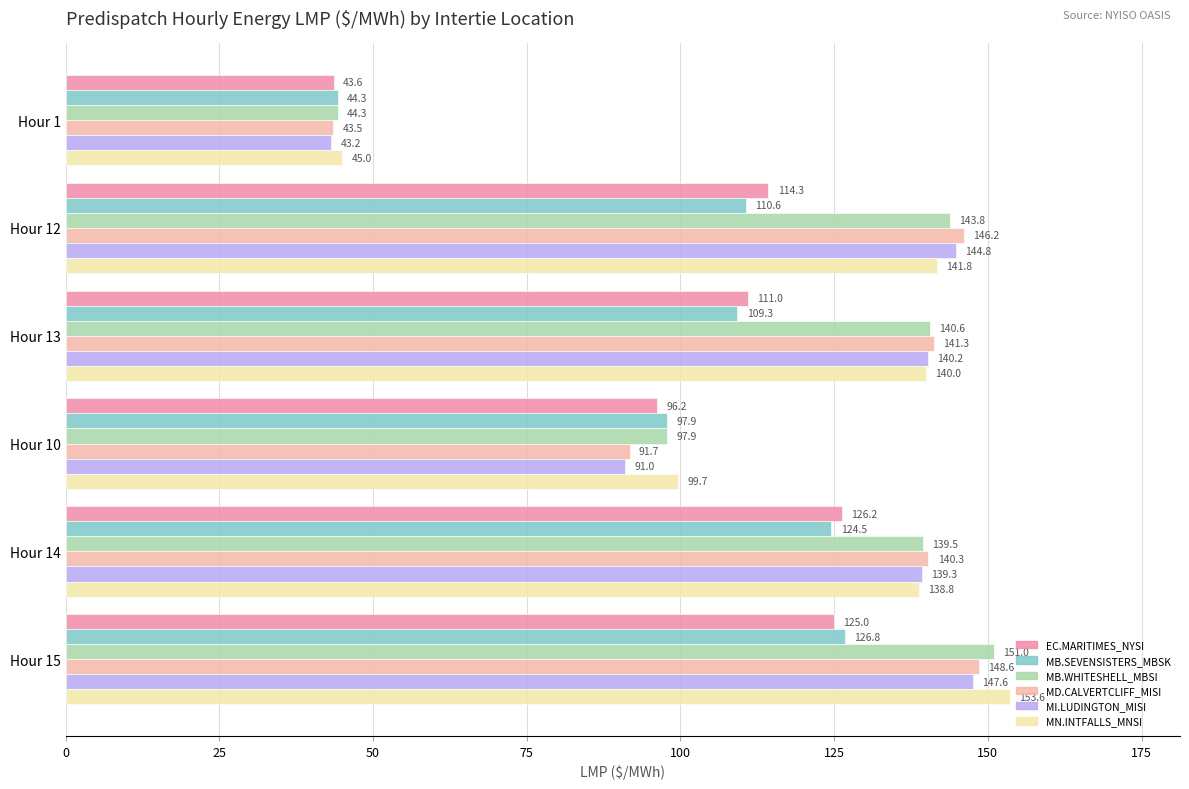

What is the sum of the MB.SEVENSISTERS_MBSK values at Hour 15 and Hour 12?

237.4